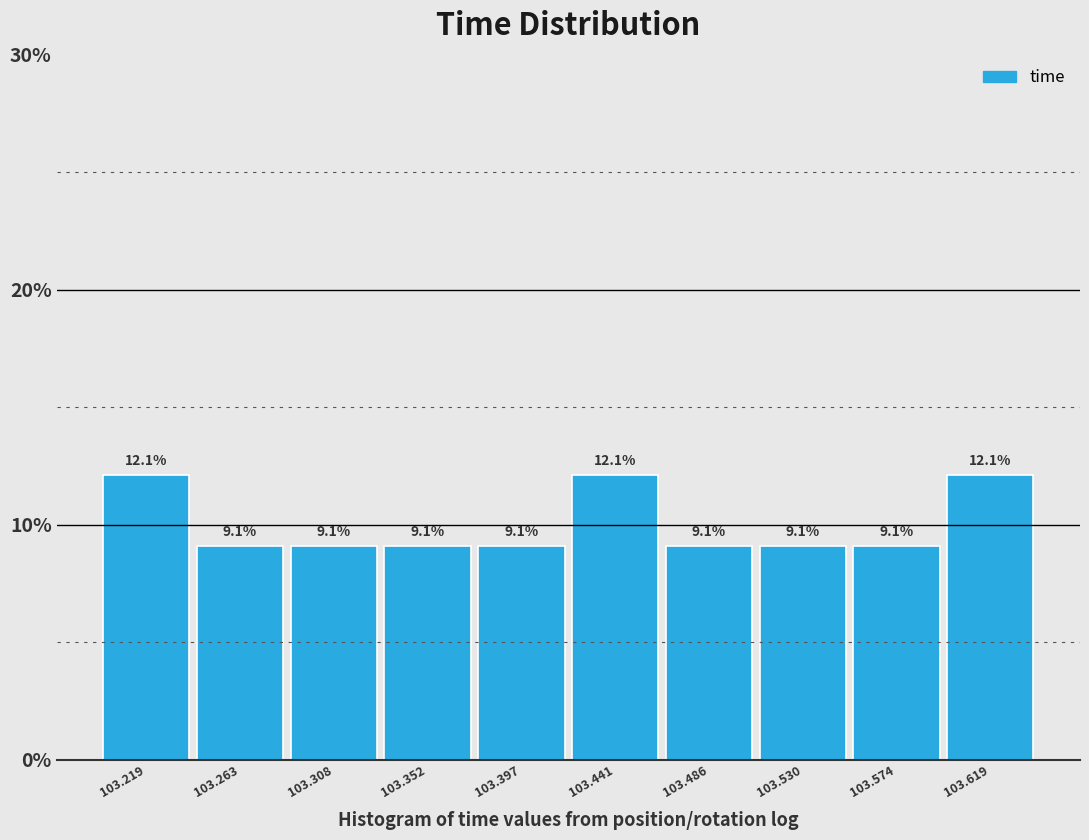

Reading left to right, list every bar in this chart as the range it spans on the x-axis followed by its height. The bar edges are not printed on the chart, so give them approximately, as read against the axis.

103.195 to 103.240: 12.1
103.240 to 103.285: 9.1
103.285 to 103.330: 9.1
103.330 to 103.375: 9.1
103.375 to 103.420: 9.1
103.420 to 103.465: 12.1
103.465 to 103.510: 9.1
103.510 to 103.550: 9.1
103.550 to 103.595: 9.1
103.595 to 103.640: 12.1